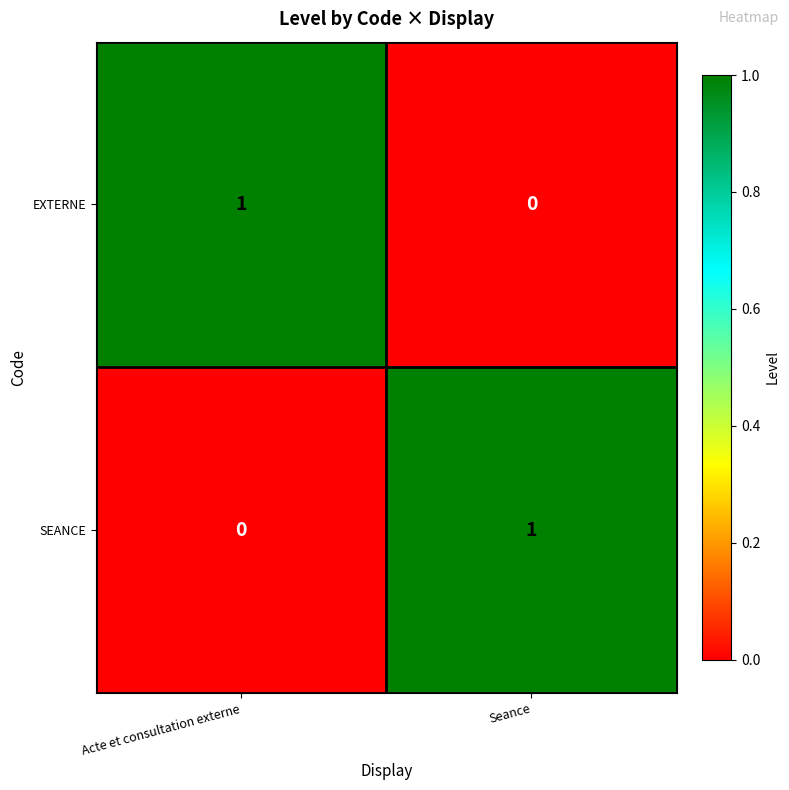

How many series are shown in this chart?

2